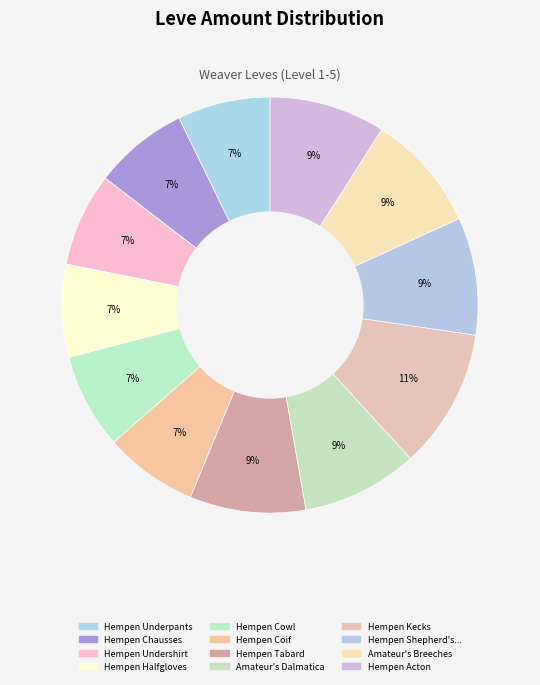

Count the number of slices in the pie.

12